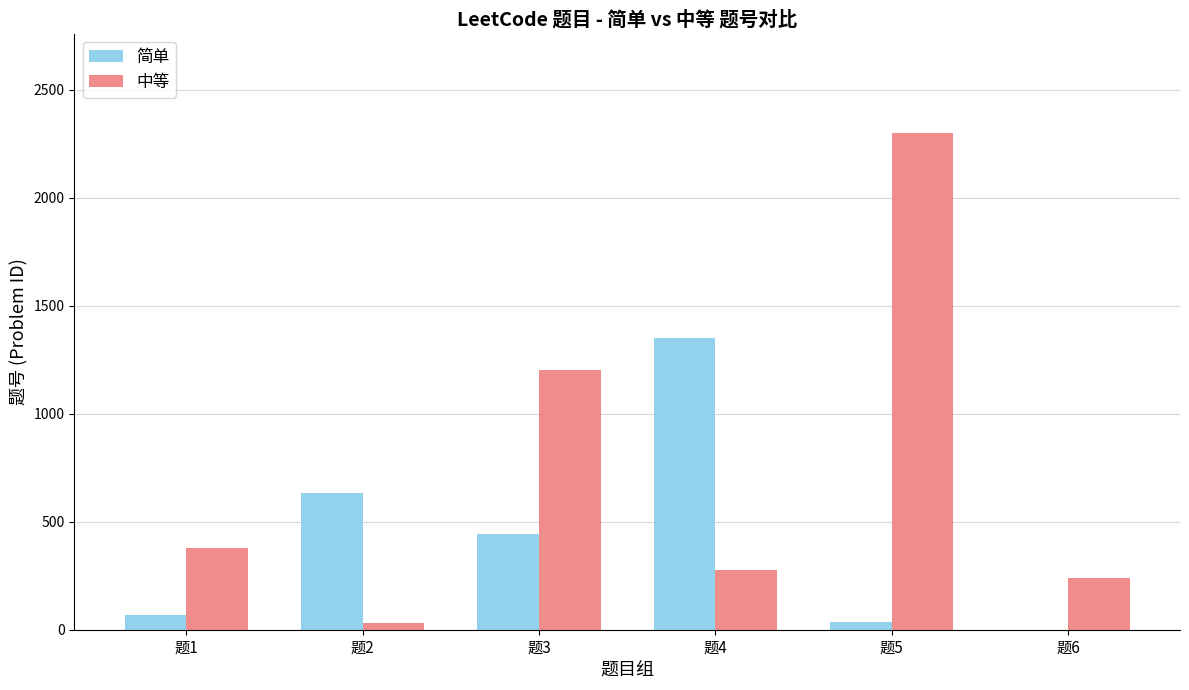

What is the difference between the 简单 values at 题4 and 题2?

718